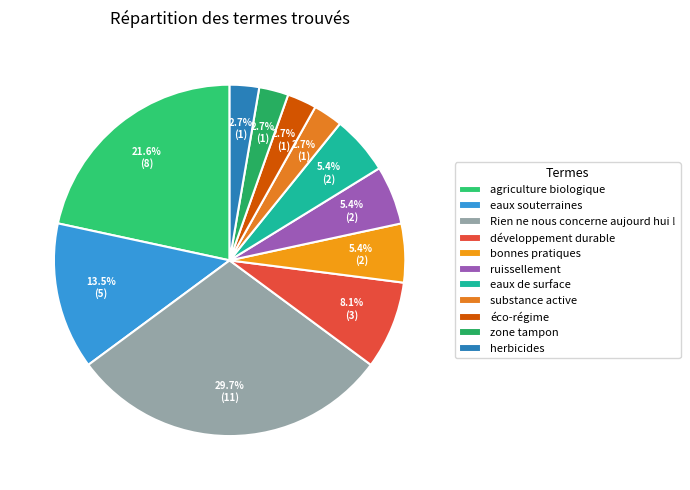

What percentage do bonnes pratiques and zone tampon together represent?

8.1%